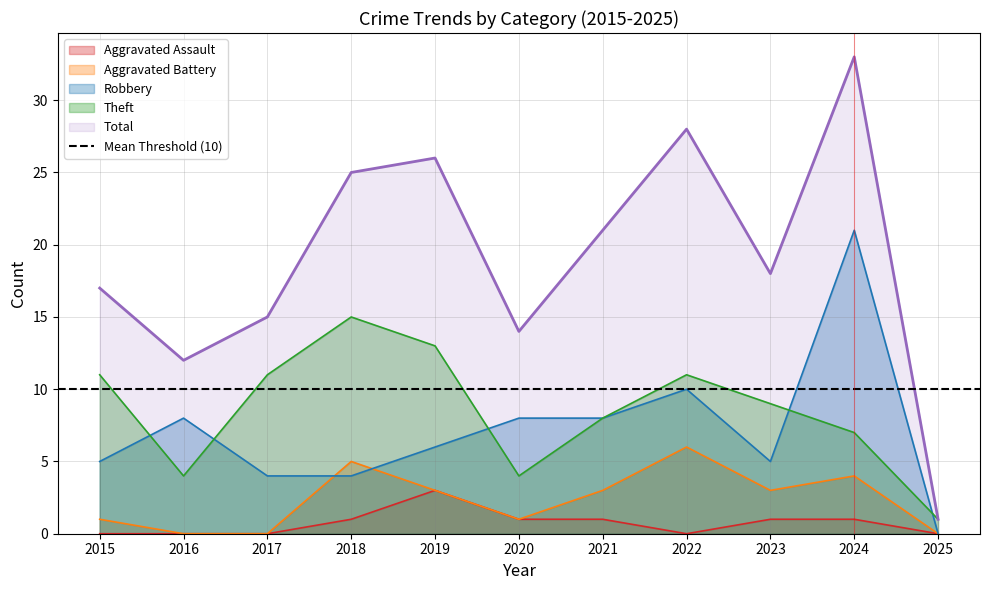

What is the difference between the Robbery values at 2024 and 2016?

13